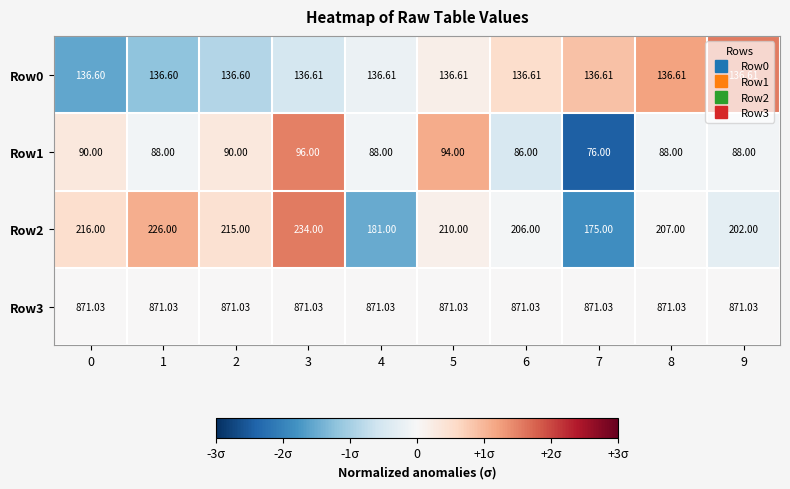

Is the value of Row2 at 8 greater than the value of Row0 at 1?

Yes